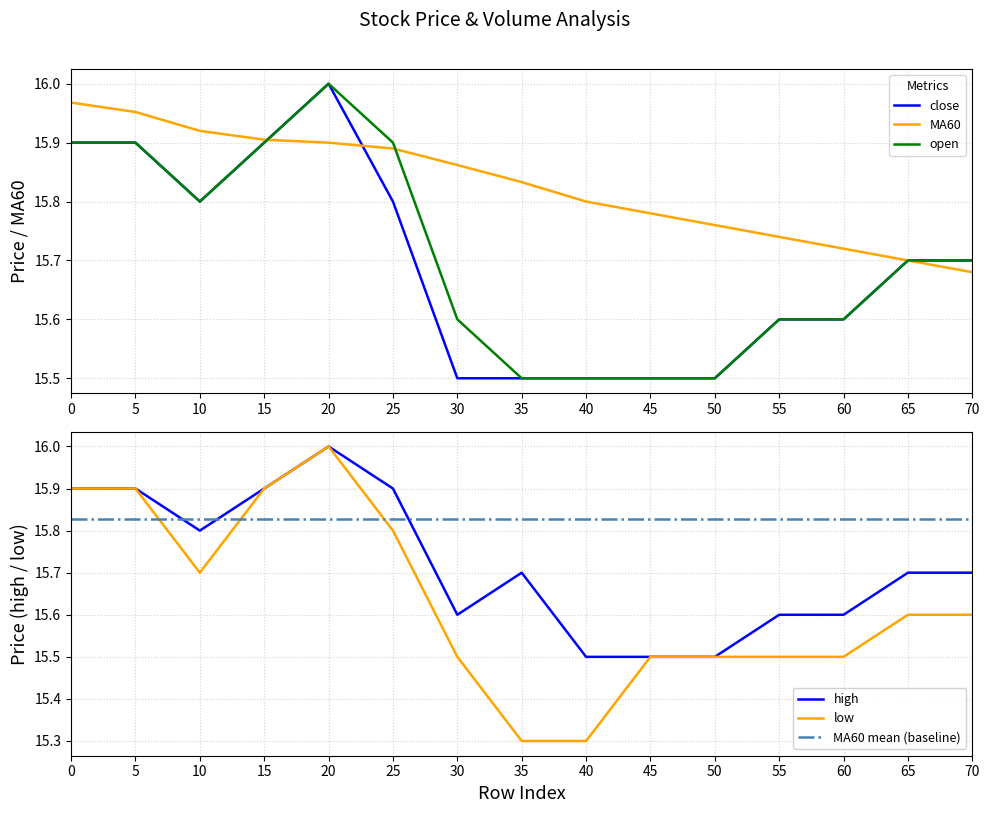

True or false: low and MA60 intersect in this chart.

True